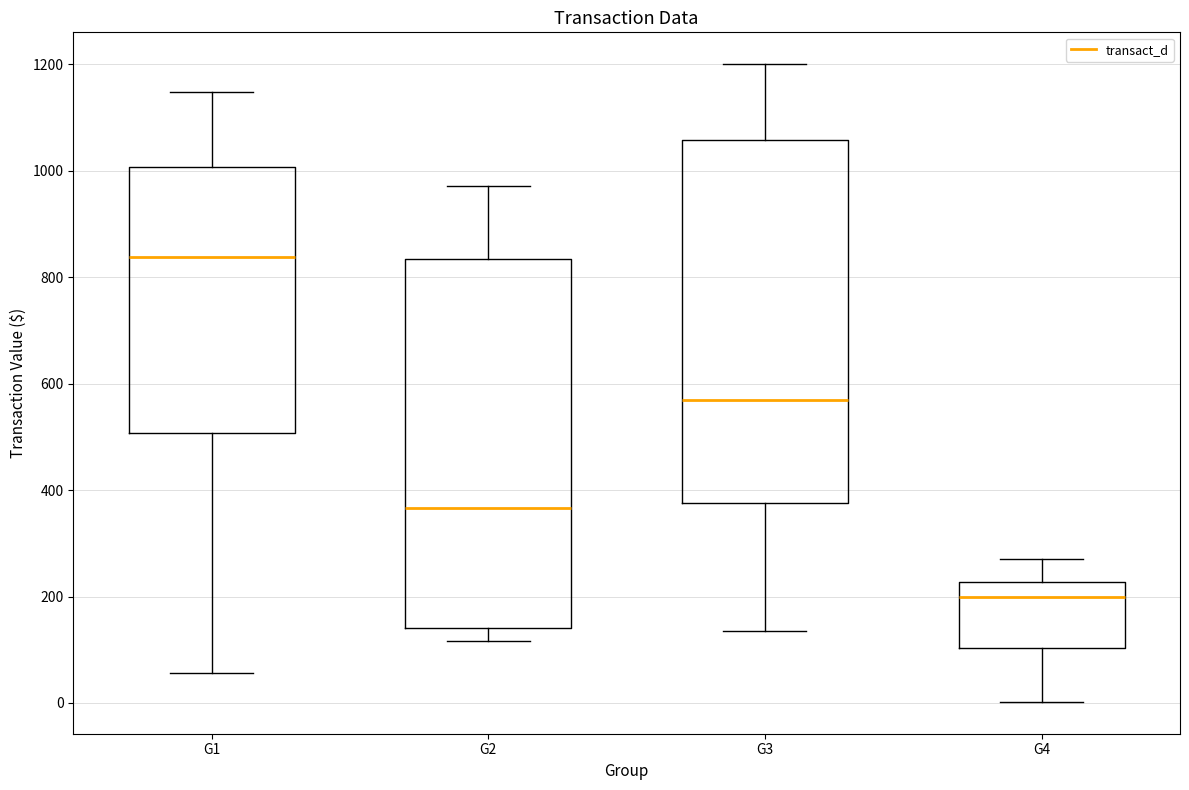

Reading left to right, read every box against the y-axis: the position of its median line, the range the box covers, and the ends of its whiskers. The values are not printed on the chart, so give them approximately, as read against the axis.

G1: median 840, box 500 to 1000, whiskers 60 to 1140
G2: median 360, box 140 to 840, whiskers 120 to 980
G3: median 560, box 380 to 1060, whiskers 140 to 1200
G4: median 200, box 100 to 220, whiskers 0 to 280